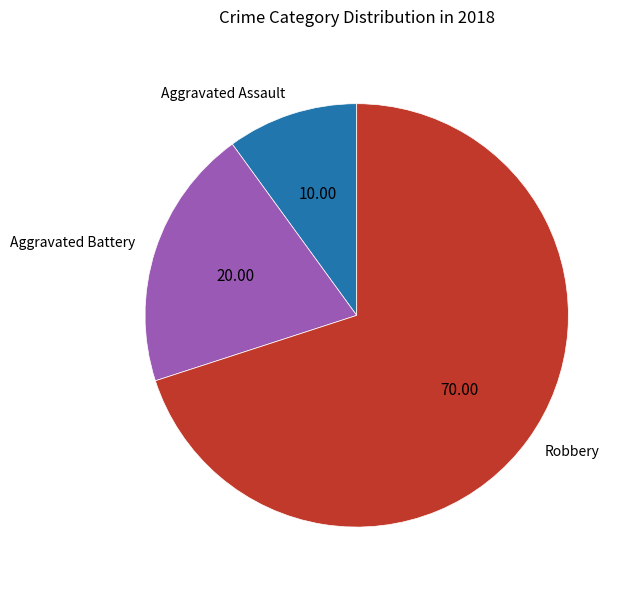

What is the smallest slice in the pie chart?

Aggravated Assault